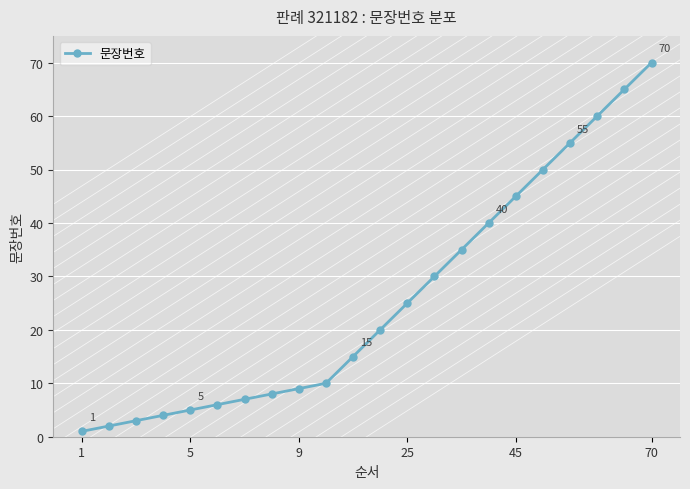

What is the average value?

26